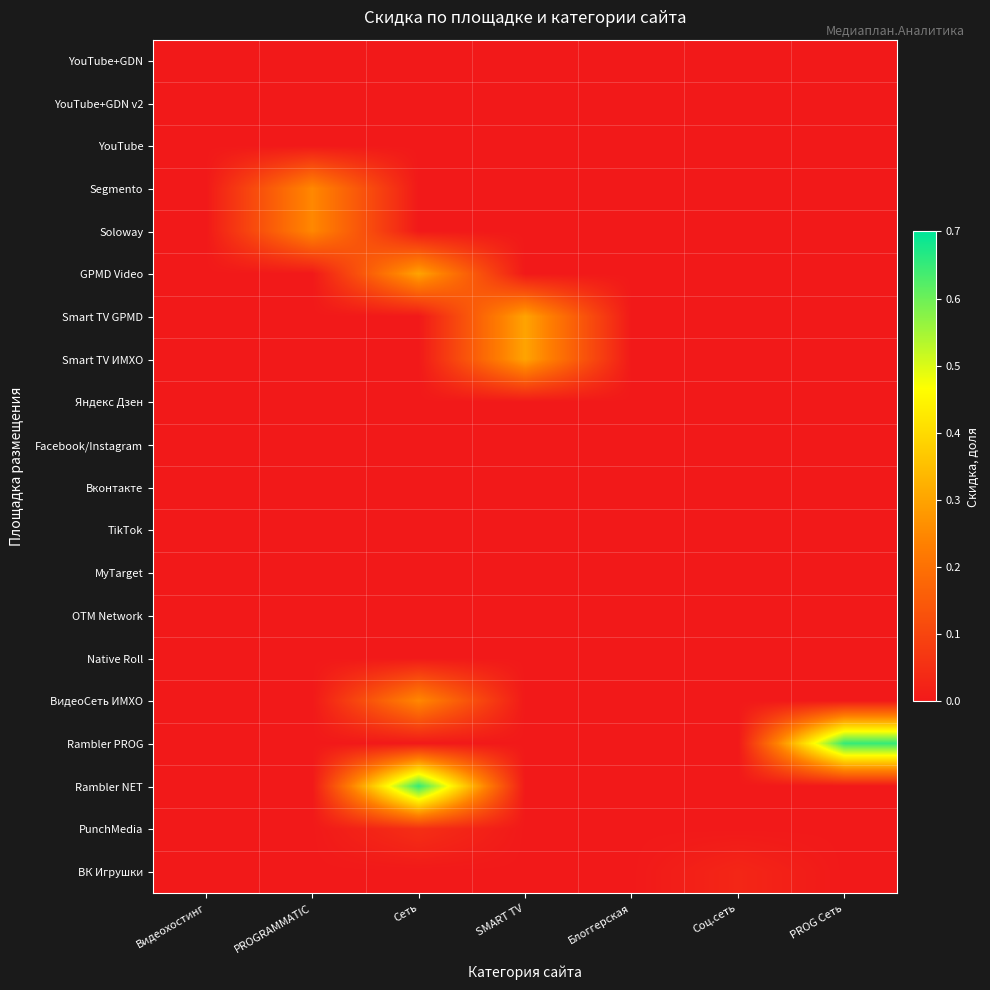

What is the greatest value displayed?

0.7